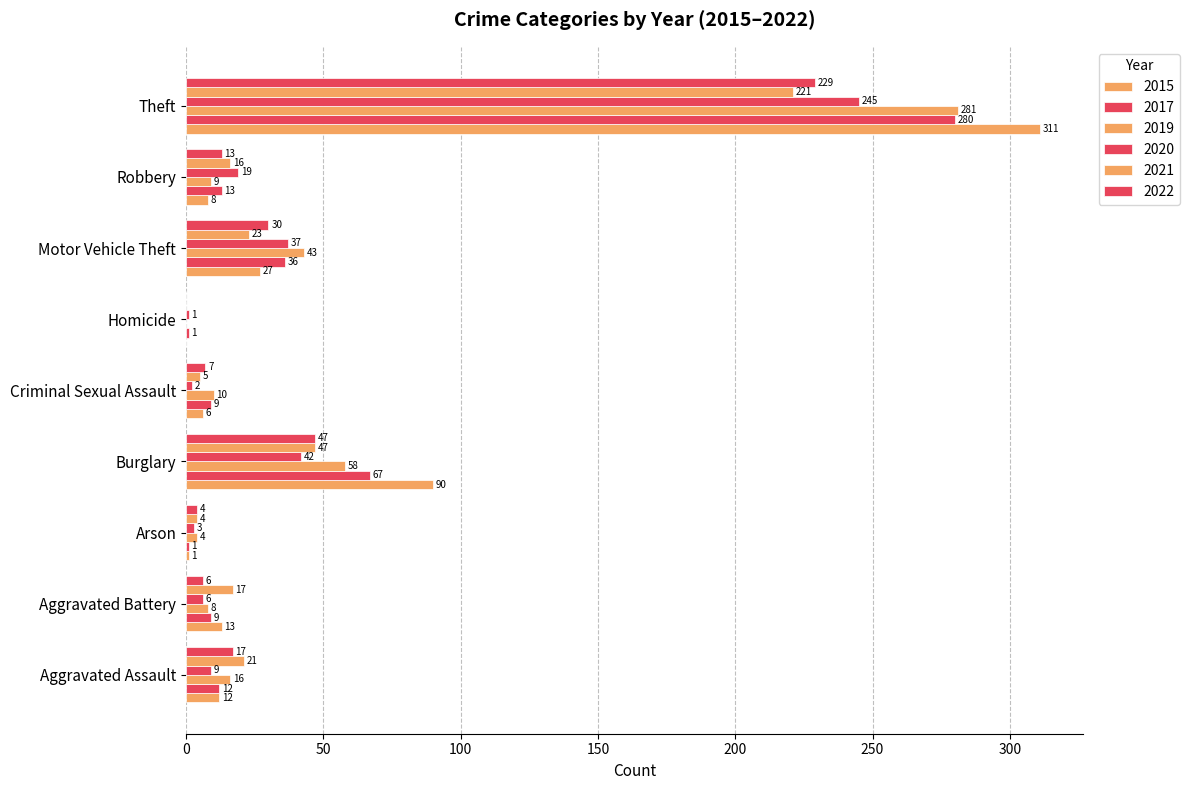

What is the label of the 5th bar from the right?

Criminal Sexual Assault